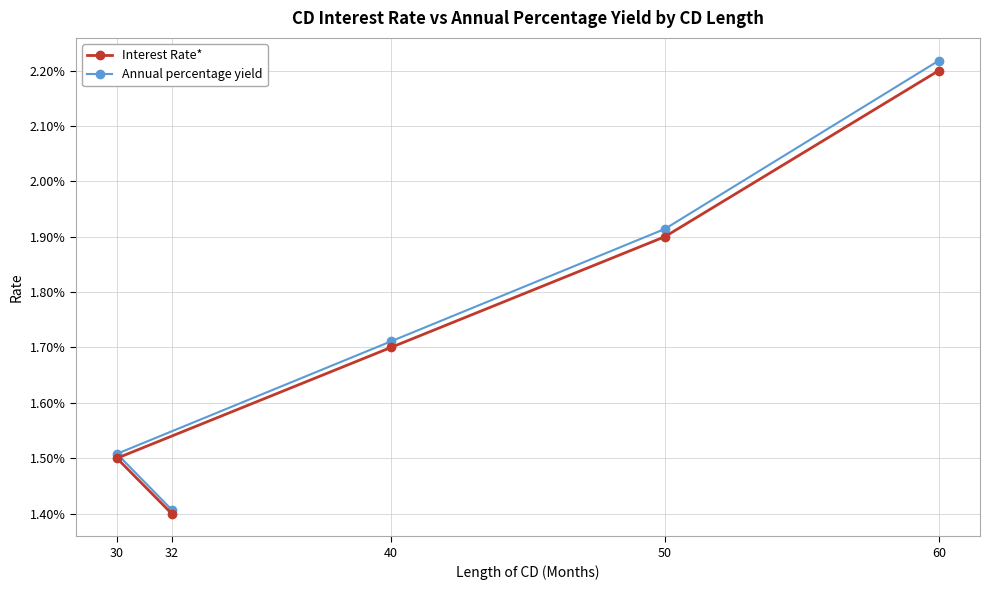

What is the sum of all Annual percentage yield values?

0.1